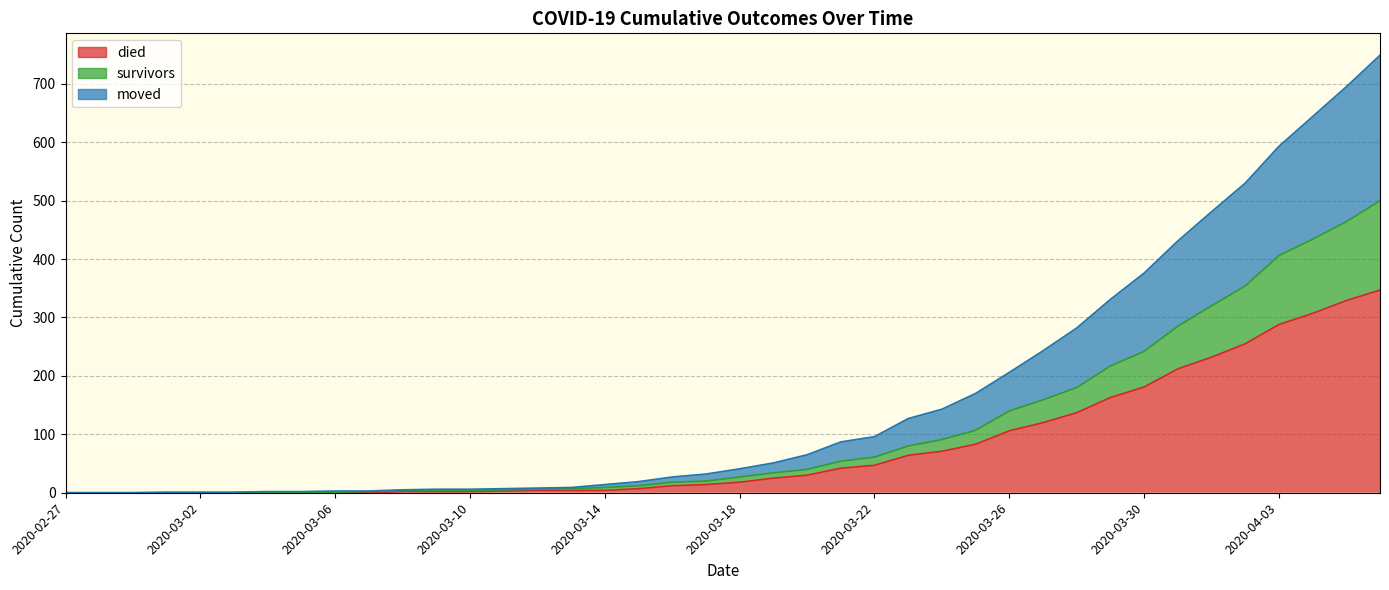

What is the maximum value for moved?

749